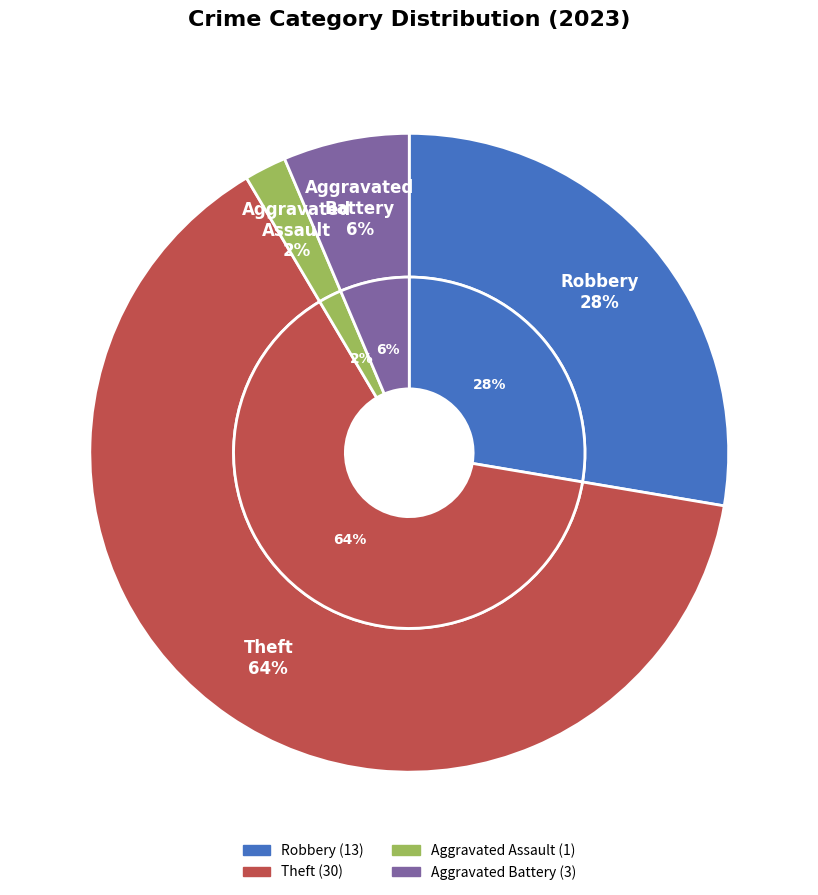

Which category has the biggest portion of the pie?

Theft